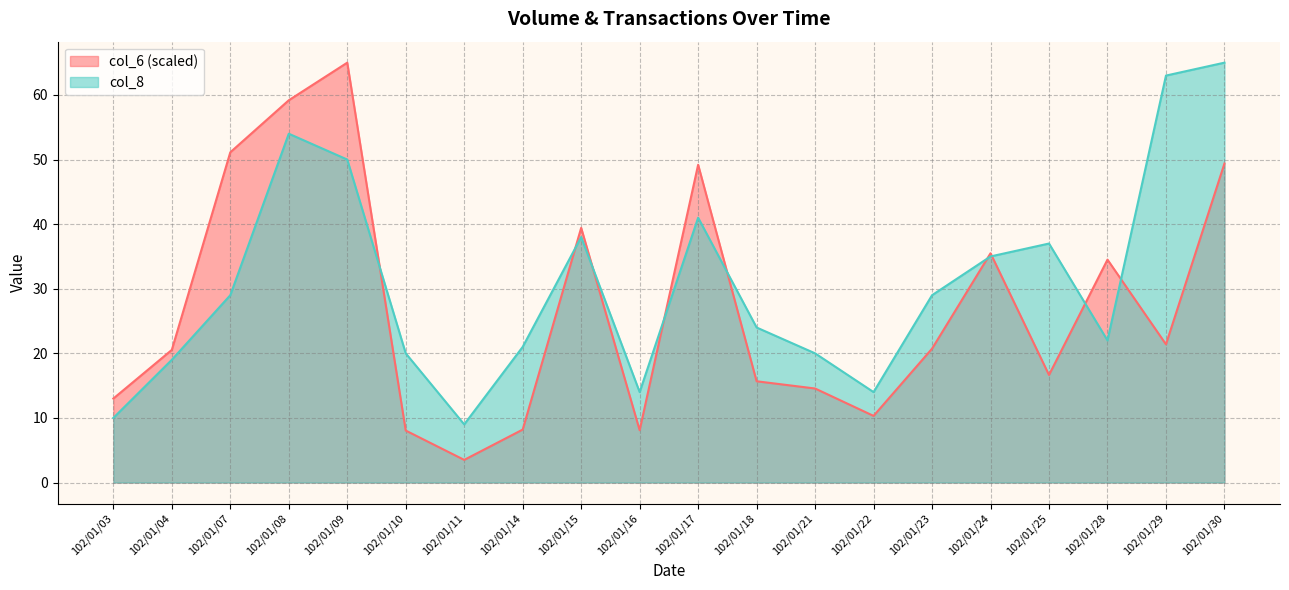

What is the highest value of the col_8 series?

65.0